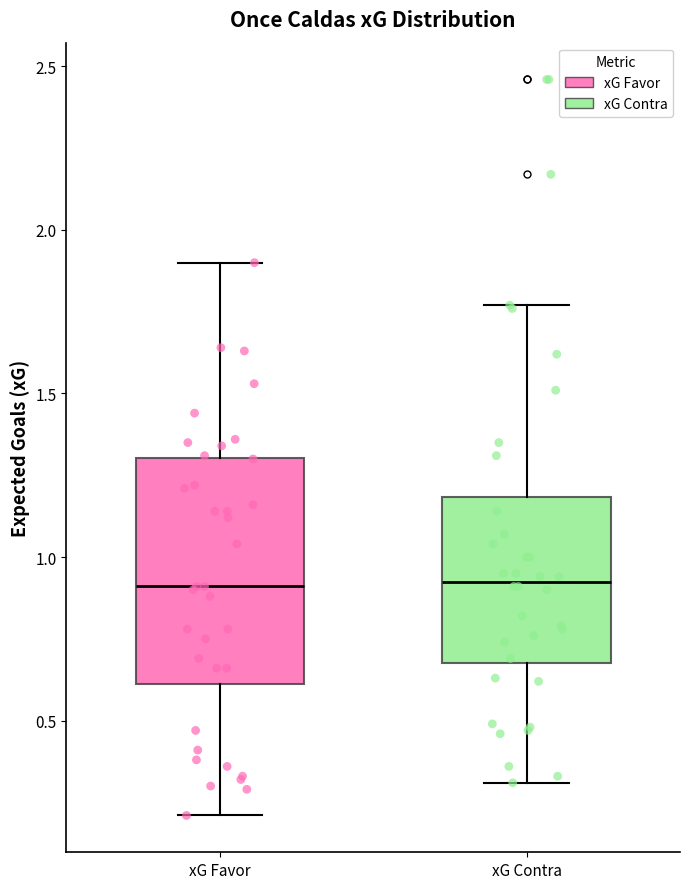

Which box is the tallest, from its lower edge to its upper edge?

xG Favor